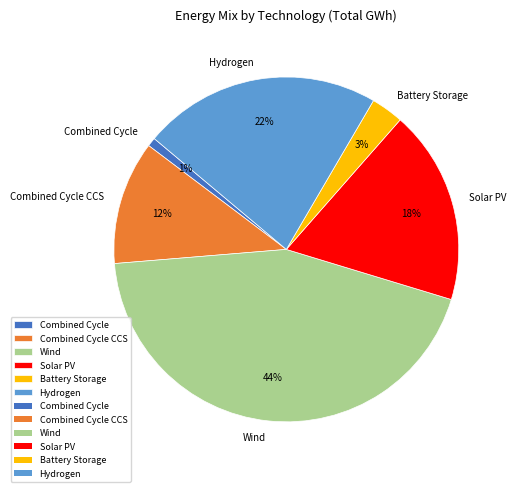

To the nearest percent, what is the average slice percentage?

17%